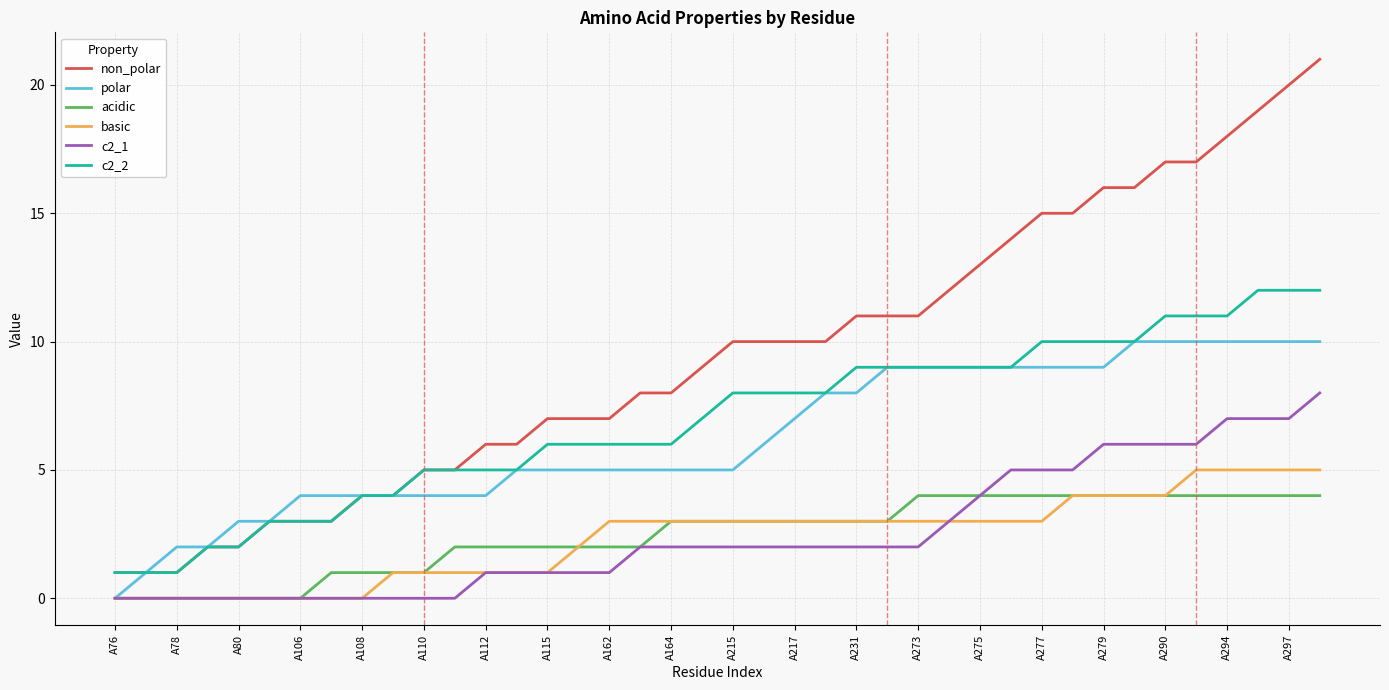

Rank the series by their maximum value, from lowest to highest.

acidic, basic, c2_1, polar, c2_2, non_polar